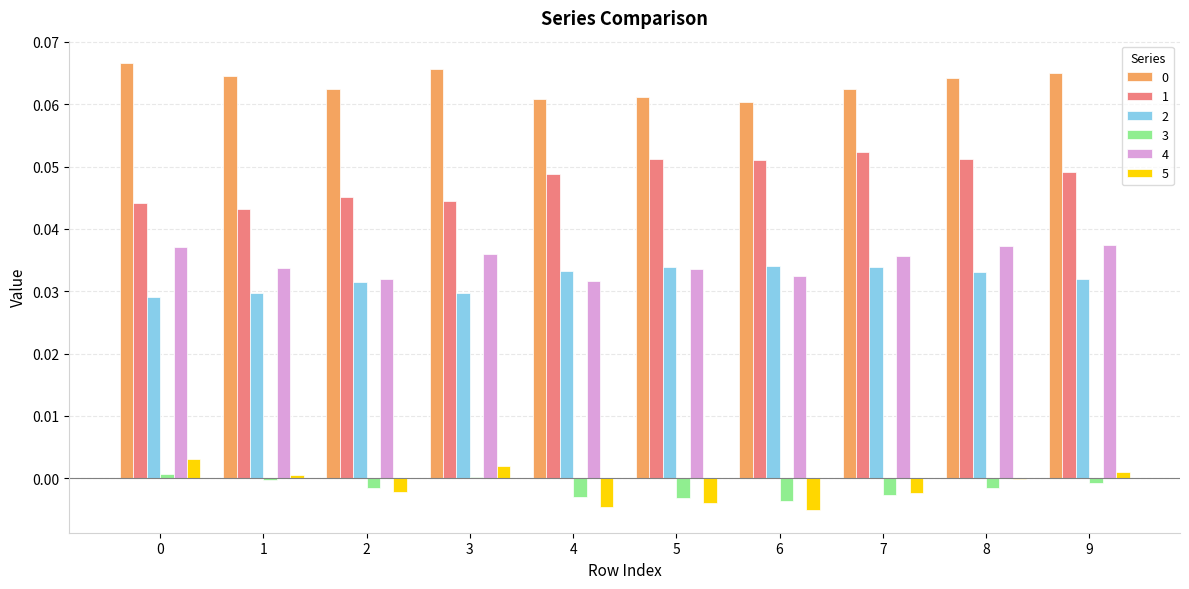

The value of 3 at 7 is -0.0. True or false?

True